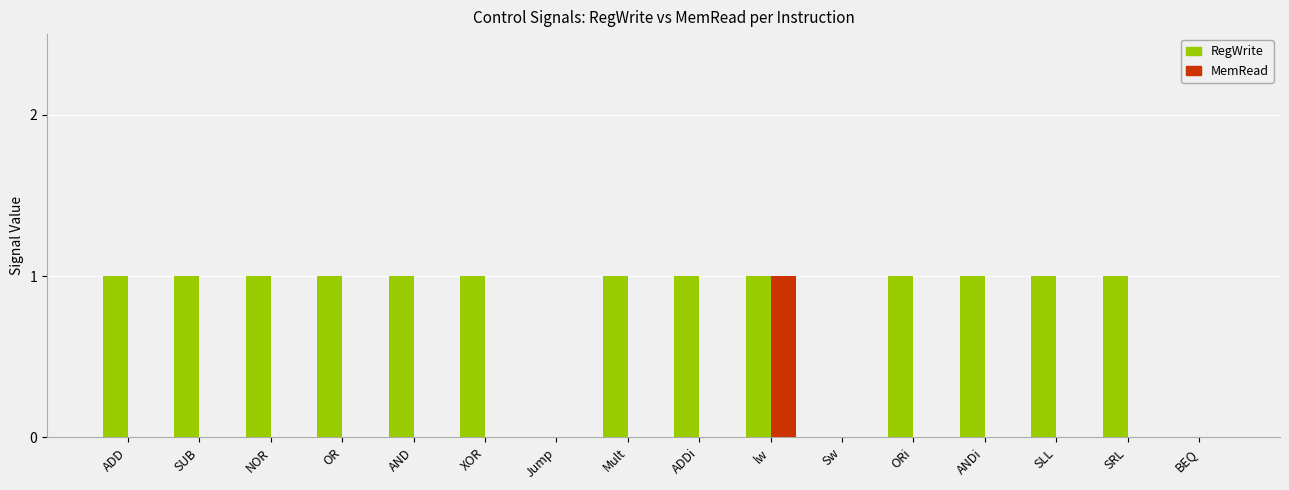

Which series changed the most between SUB and lw?

MemRead